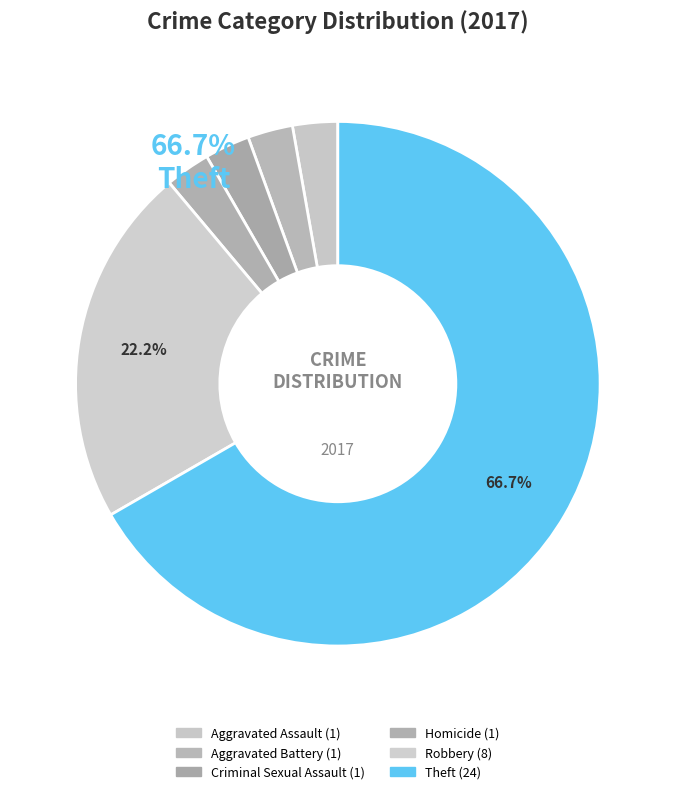

Which category has the smallest portion of the pie?

Aggravated Assault